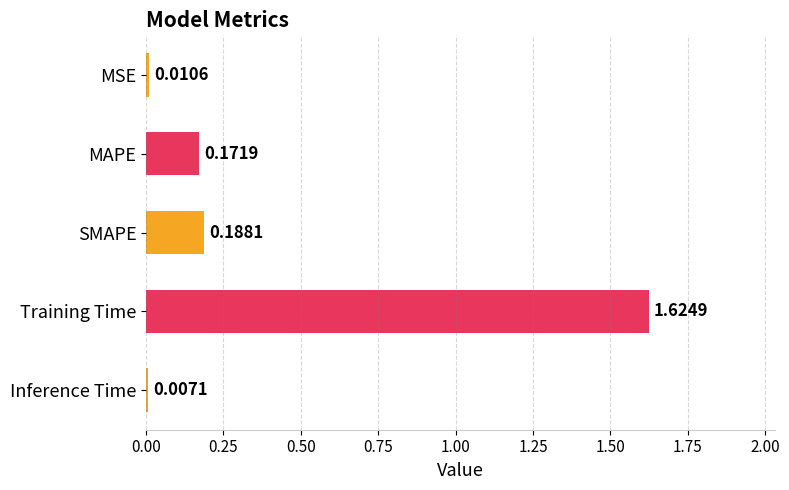

What is the average value?

0.4